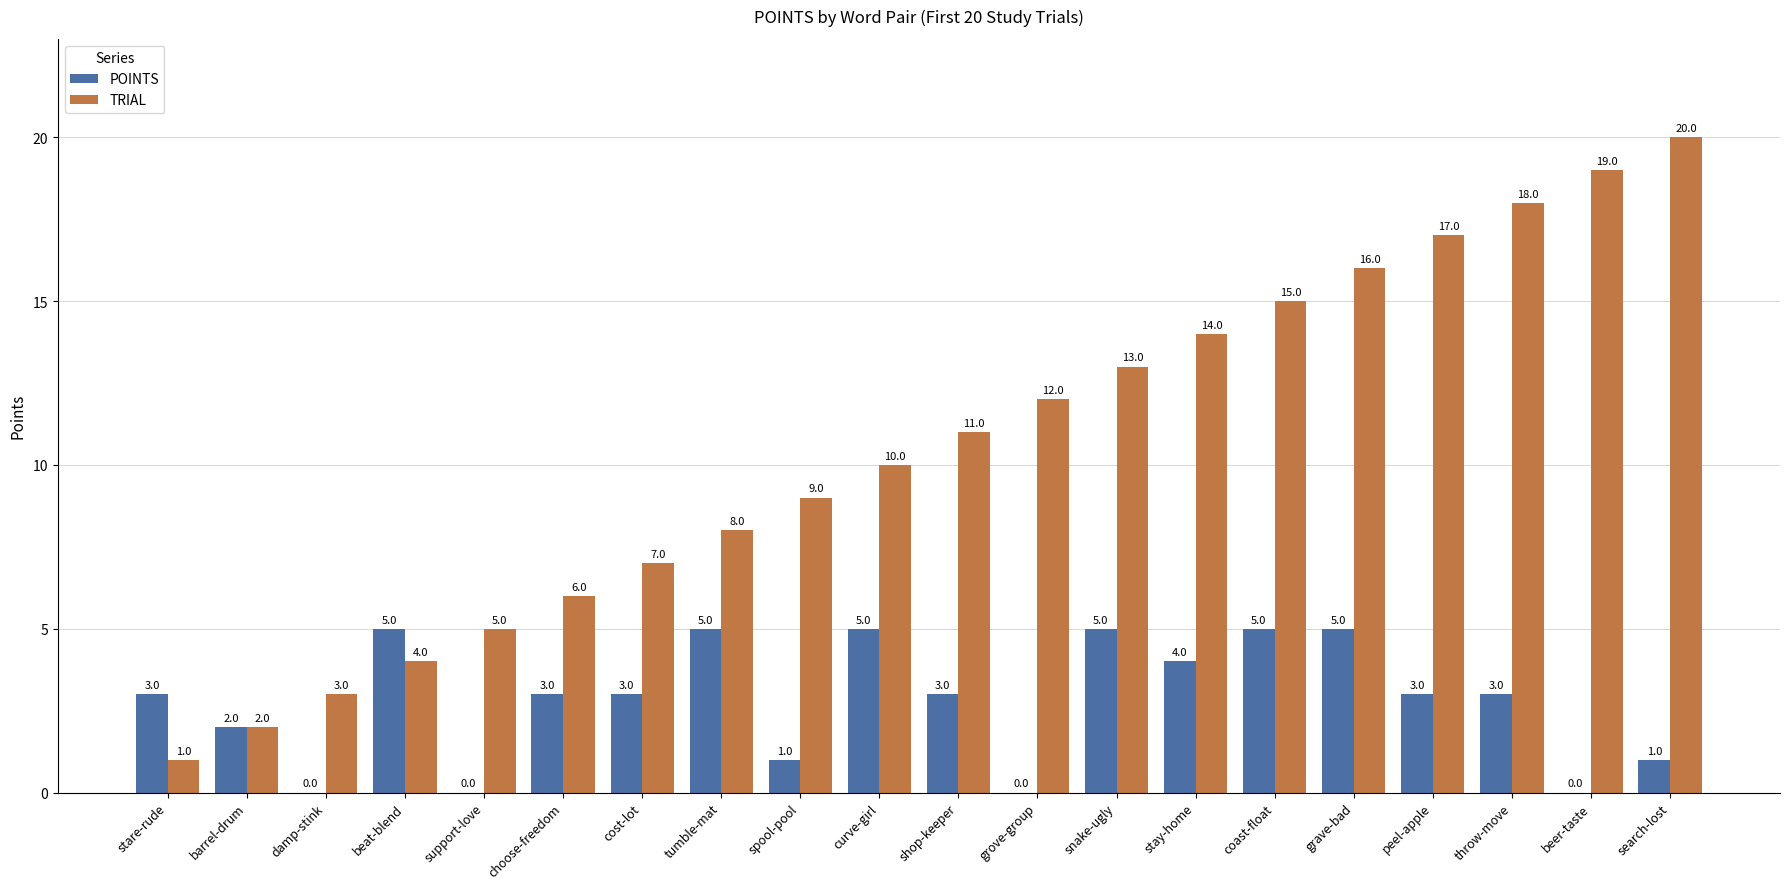

Reading left to right, extract all data points from this chart.

POINTS: 3	2	0	5	0	3	3	5	1	5	3	0	5	4	5	5	3	3	0	1
TRIAL: 1	2	3	4	5	6	7	8	9	10	11	12	13	14	15	16	17	18	19	20